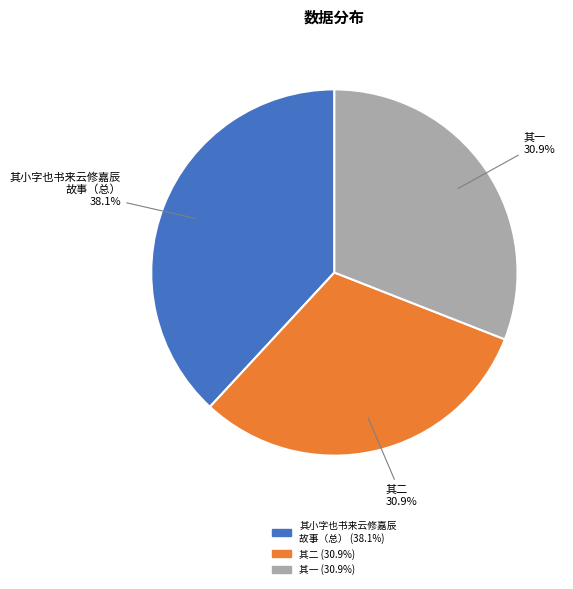

Is there any slice that represents more than half of the pie?

No